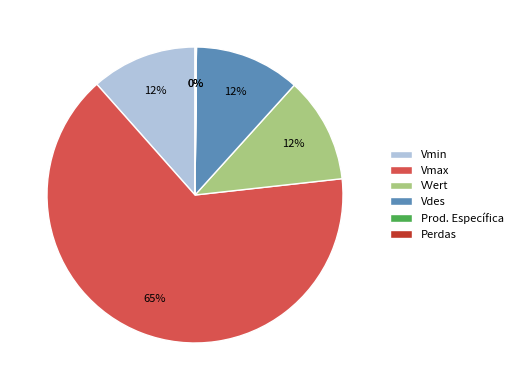

Is it true that Vmin is 3% of the pie?

False